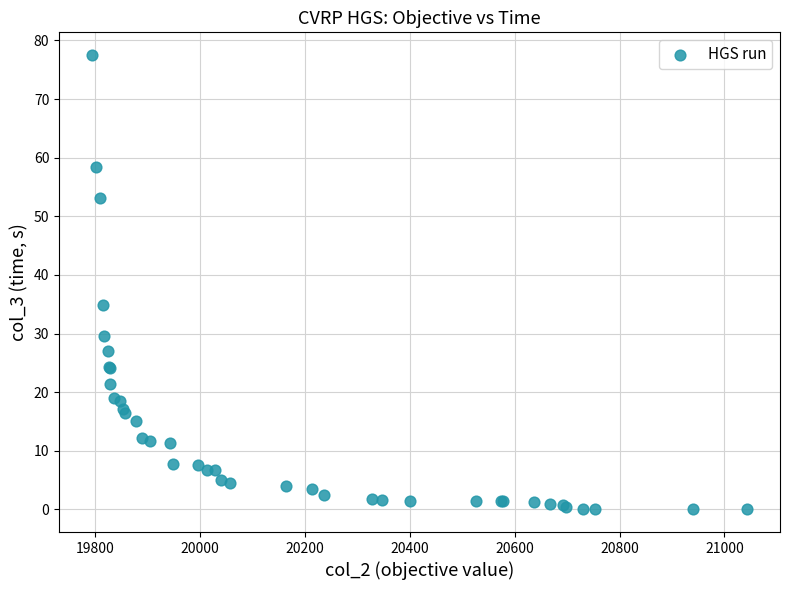

What Y value in the scatter plot is closest to 38?

34.8